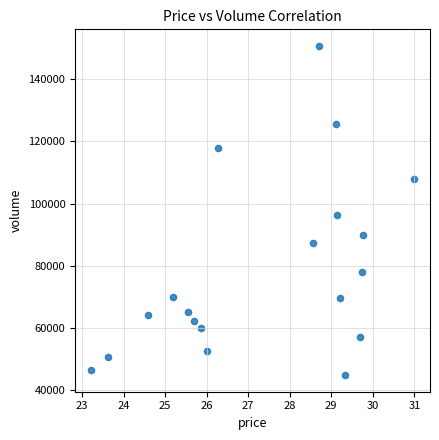

What is the range of Y values (max minus min)?

105898